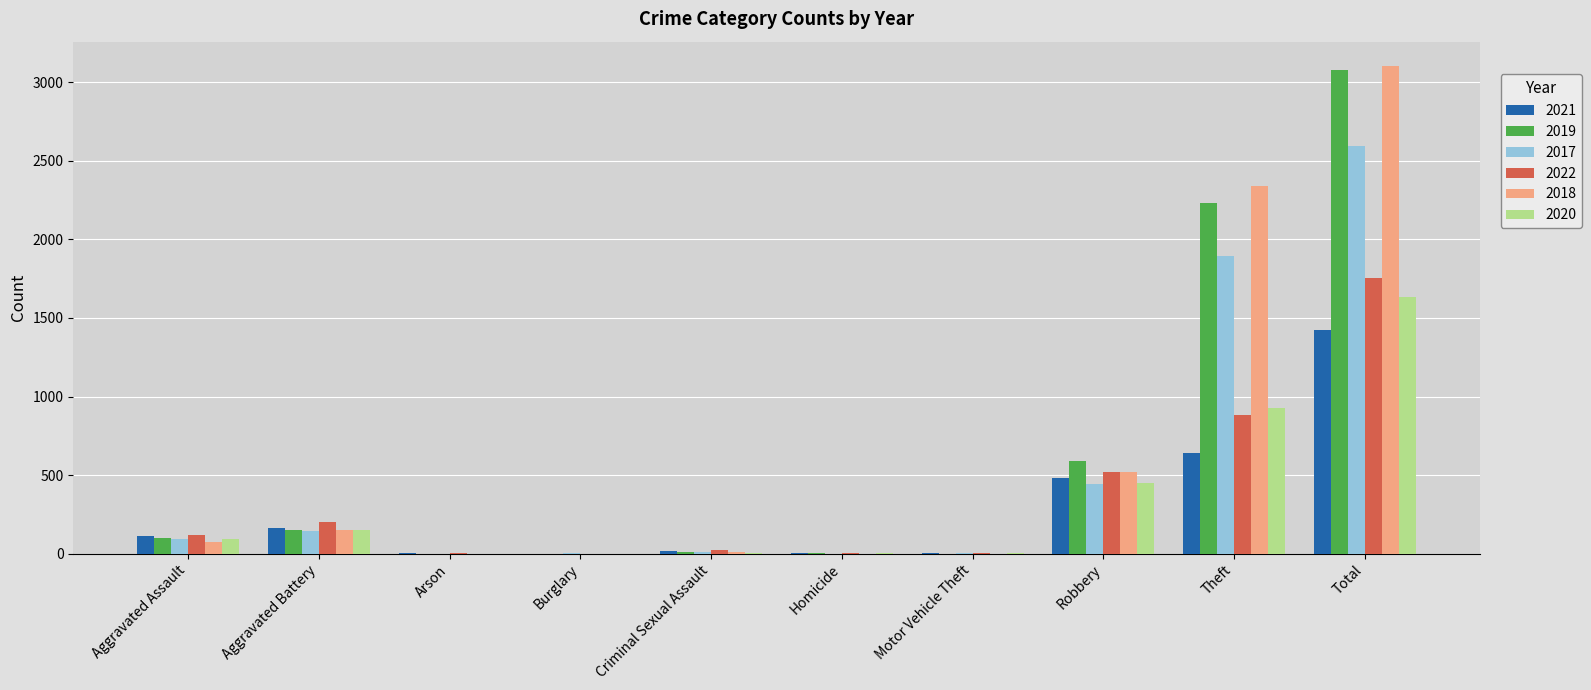

Which series has the largest range (max minus min)?

2018